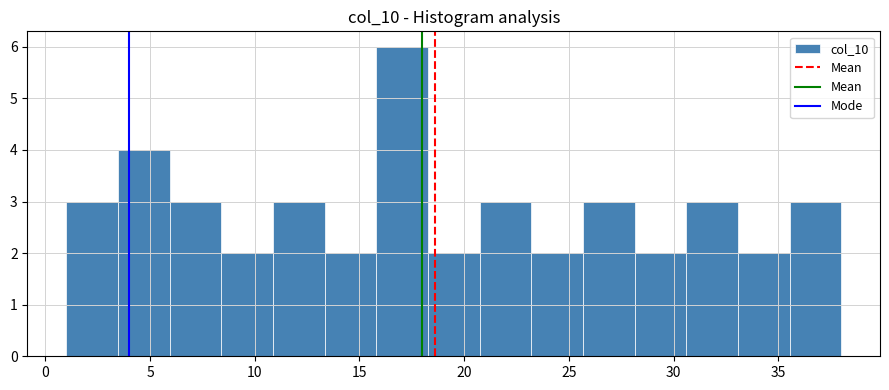

Which range on the x-axis has the tallest bar?

16.0 to 18.5